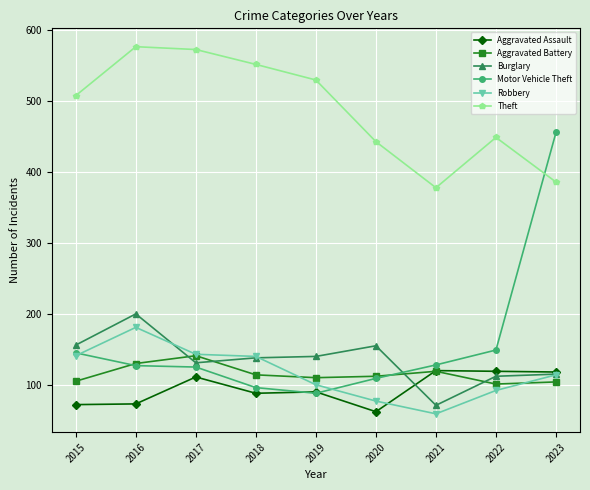

The value of Aggravated Assault at 2015 is 110. True or false?

False